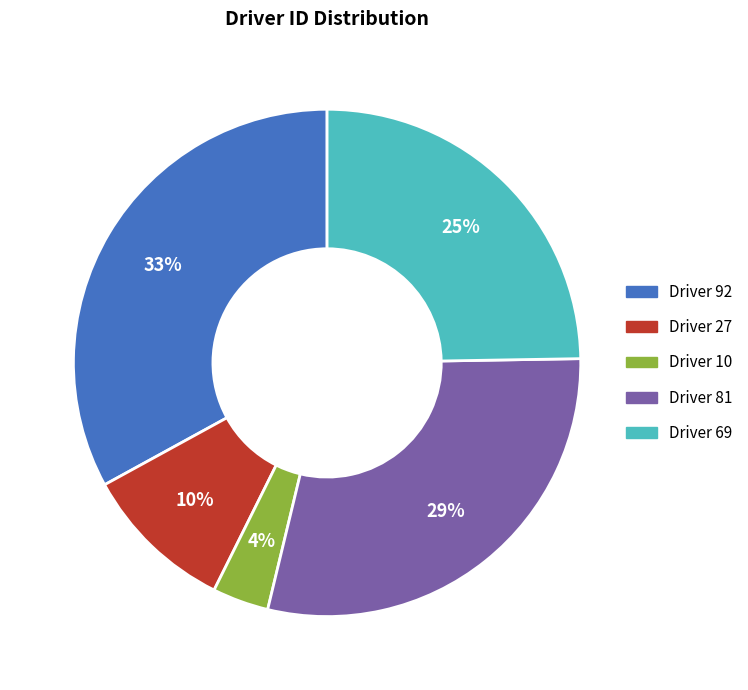

What percentage is the Driver 81 slice, to the nearest percent?

29%